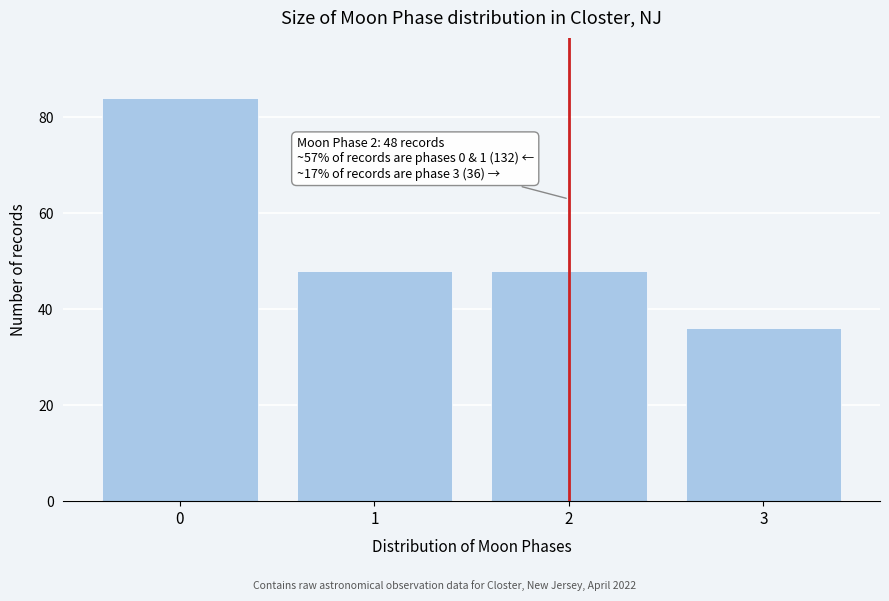

Reading left to right, what are all the values shown in this chart?

84	48	48	36